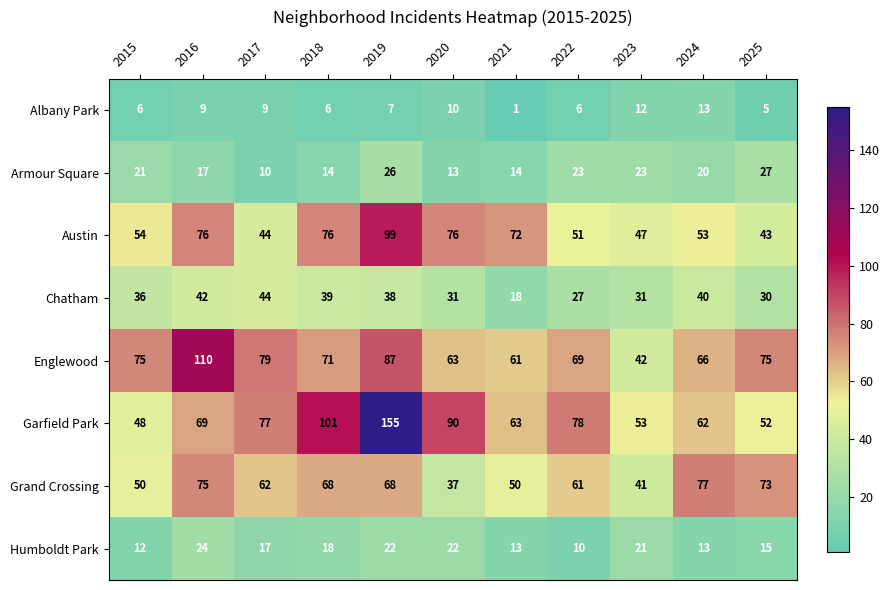

At how many categories does at least one series exceed 88?

4